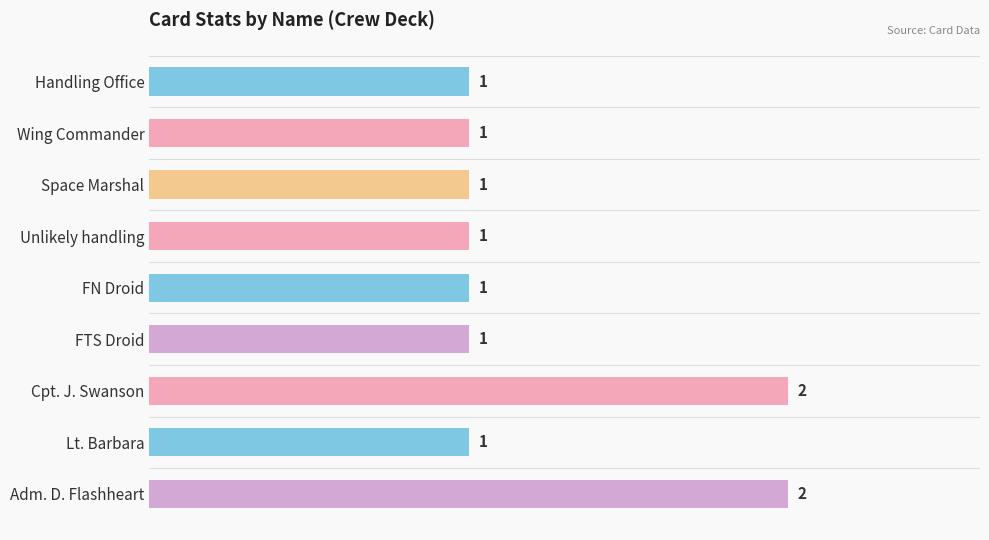

Are the bars grouped side by side (vs. stacked)?

No